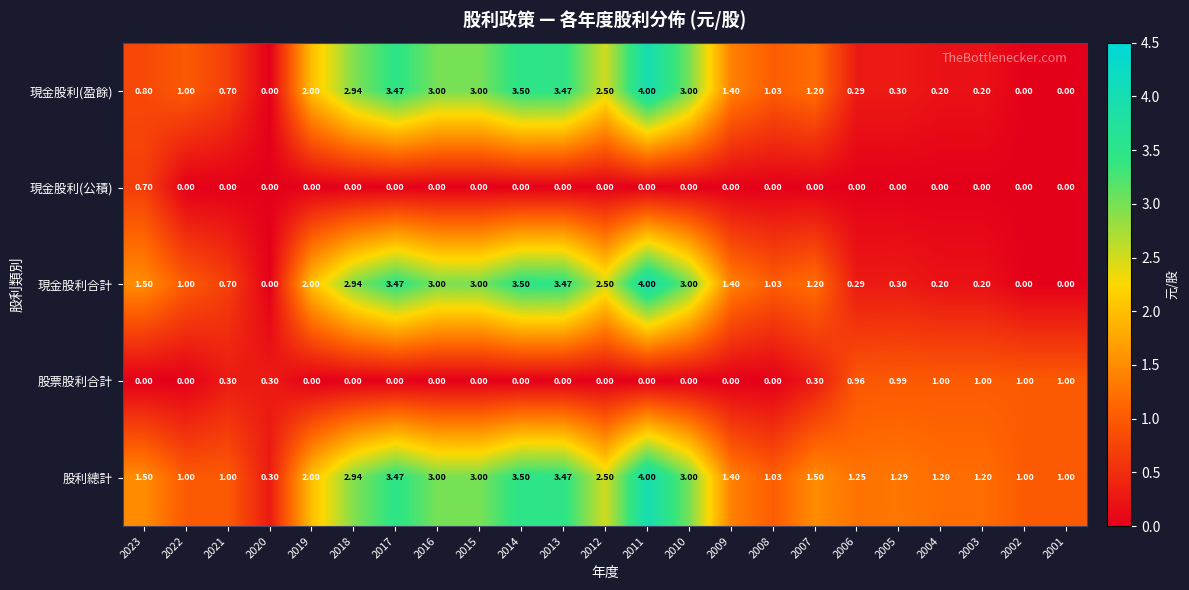

Between 2022 and 2006, which series saw the biggest shift?

股票股利合計